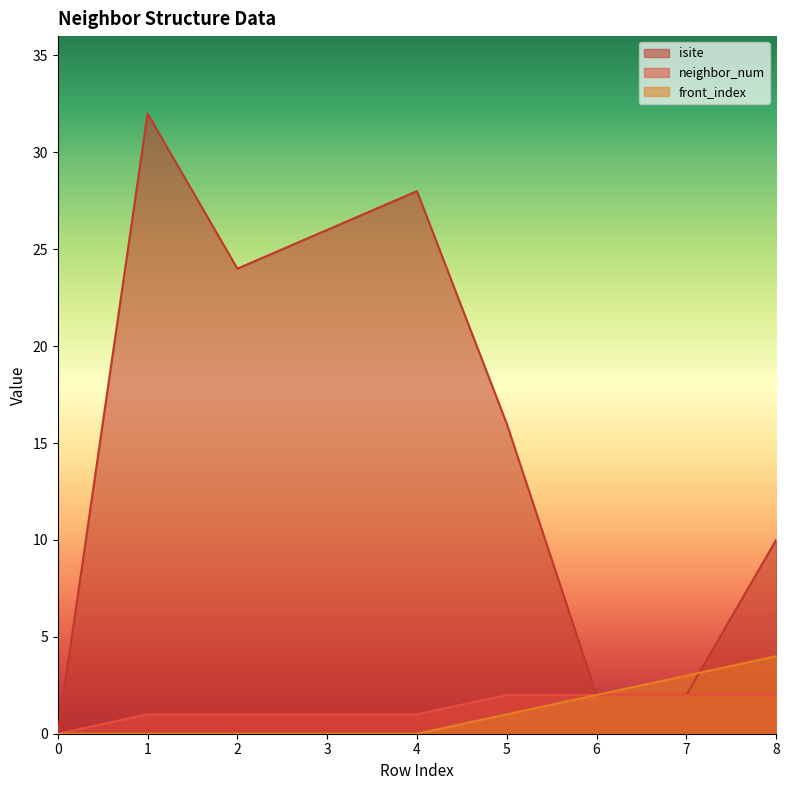

How many times do front_index and isite cross each other?

1